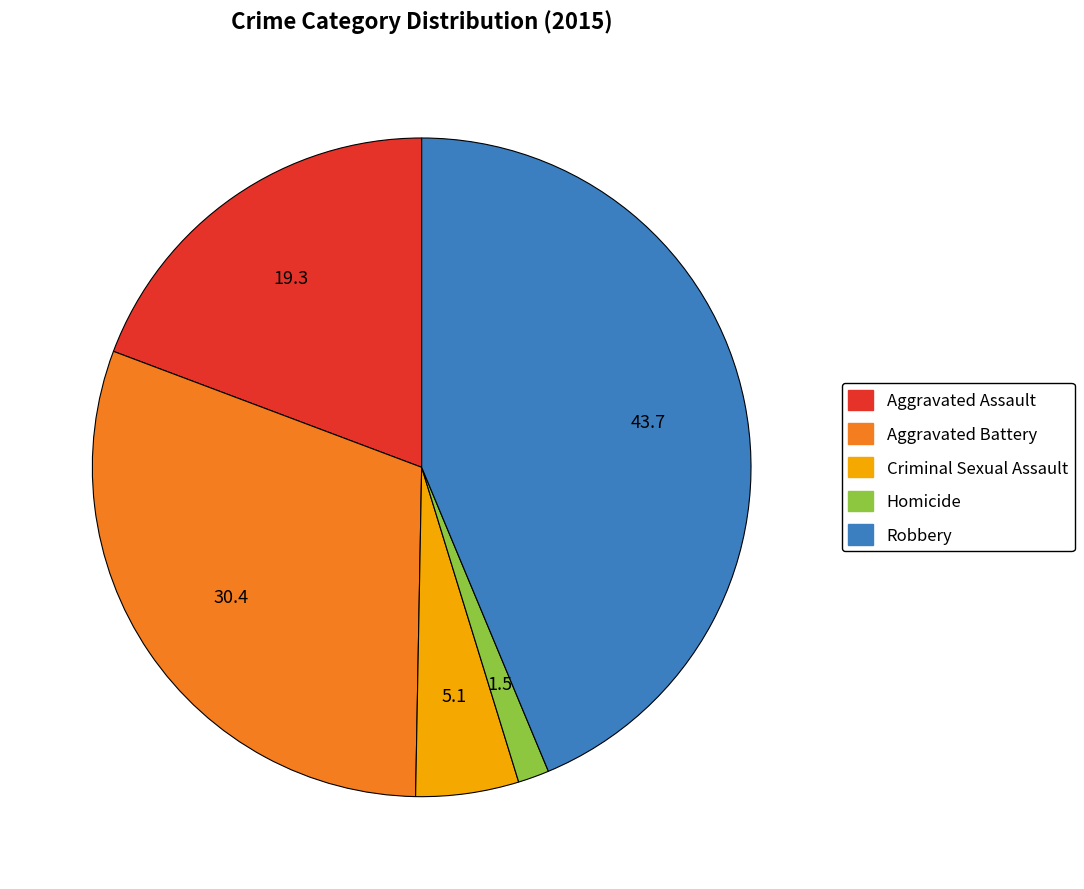

Which slice is the smallest?

Homicide